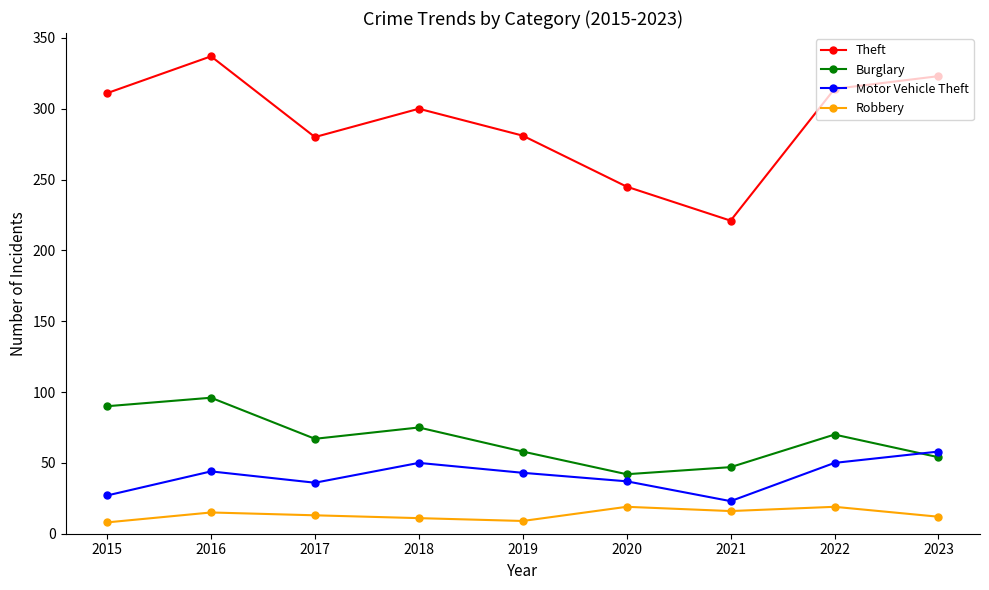

At which category does Motor Vehicle Theft reach its first local valley?

2017